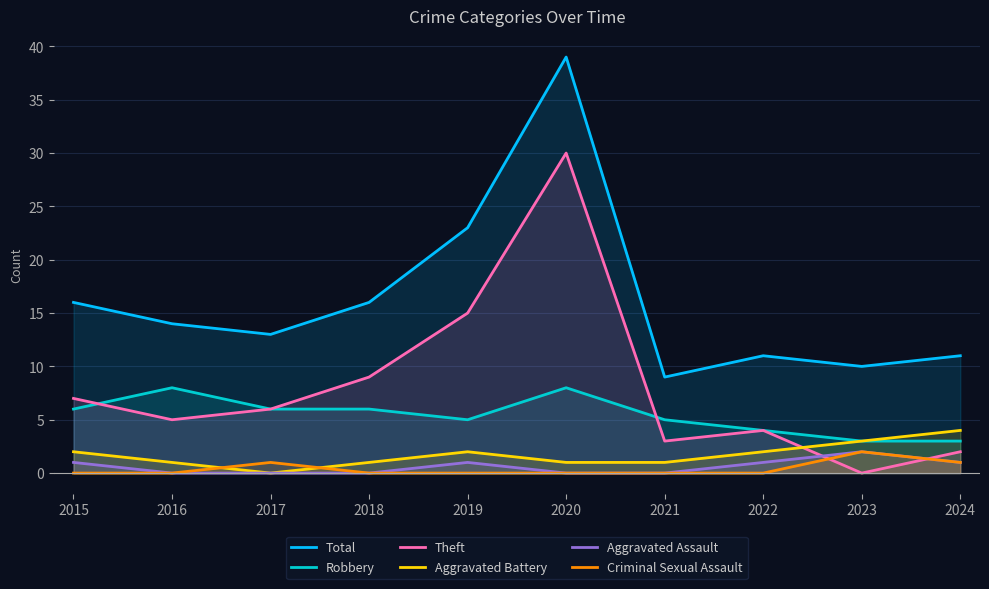

What is the difference between the second highest and minimum values in the Total series?

14